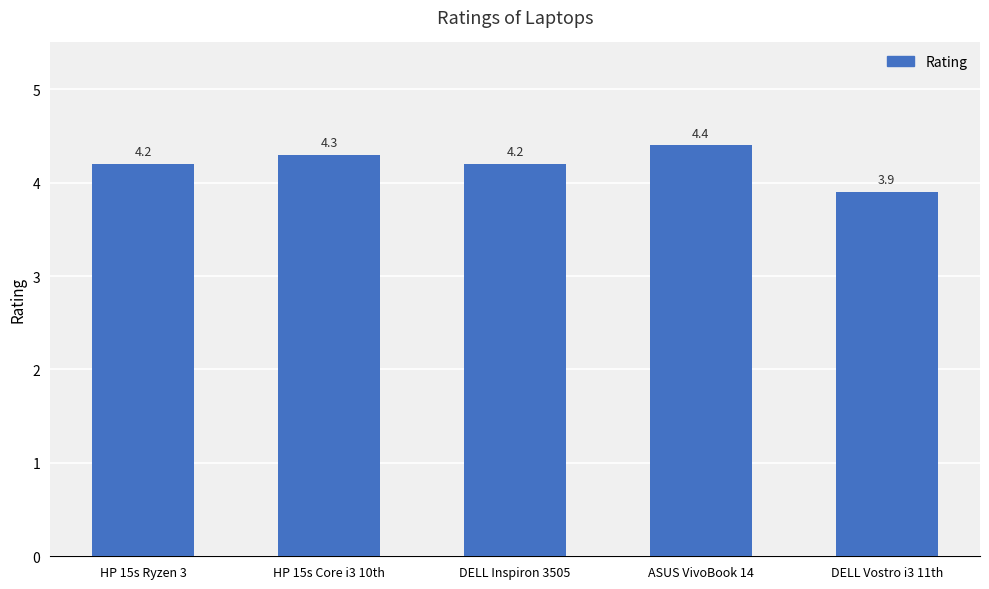

What value does the data have at ASUS VivoBook 14?

4.4